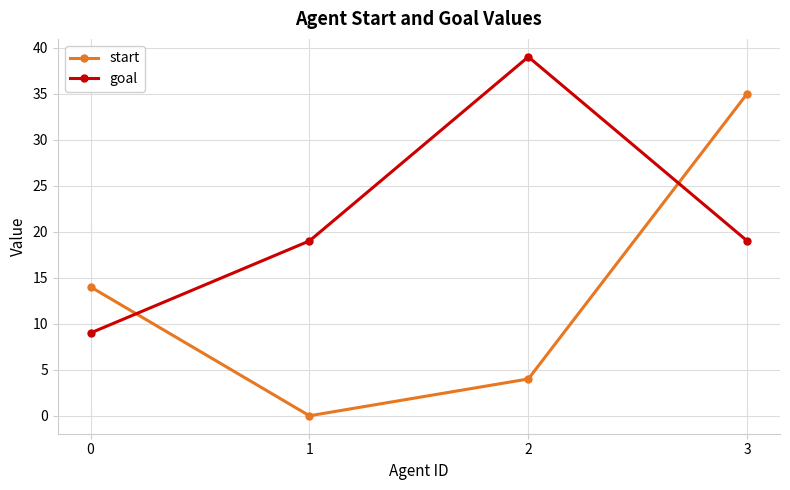

Reading right to left, what are all the values shown in this chart?

start: 3=35	2=4	1=0	0=14
goal: 3=19	2=39	1=19	0=9